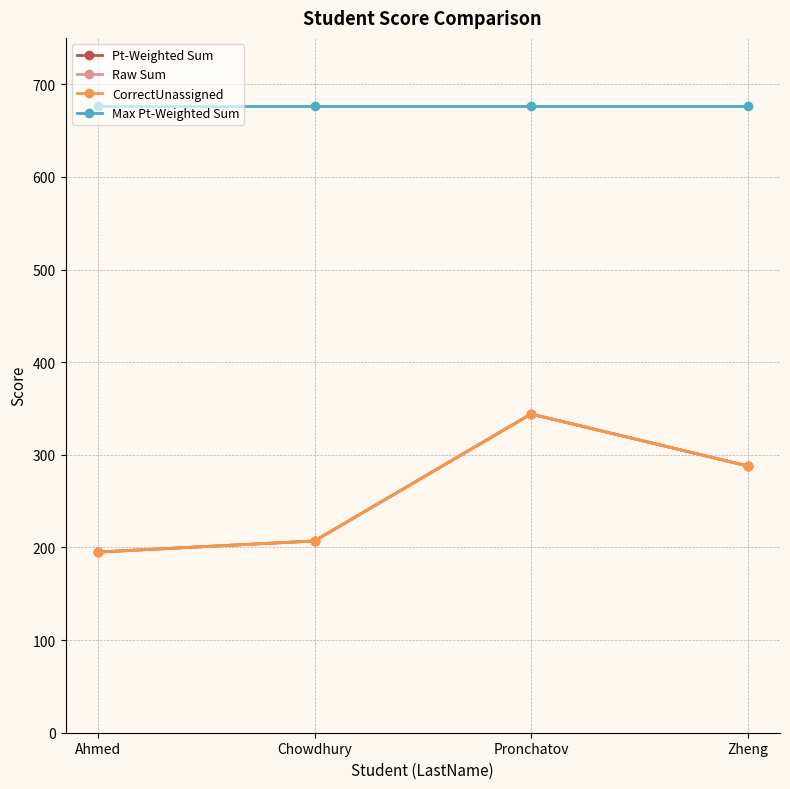

True or false: Pt-Weighted Sum and Max Pt-Weighted Sum cross at least once.

False